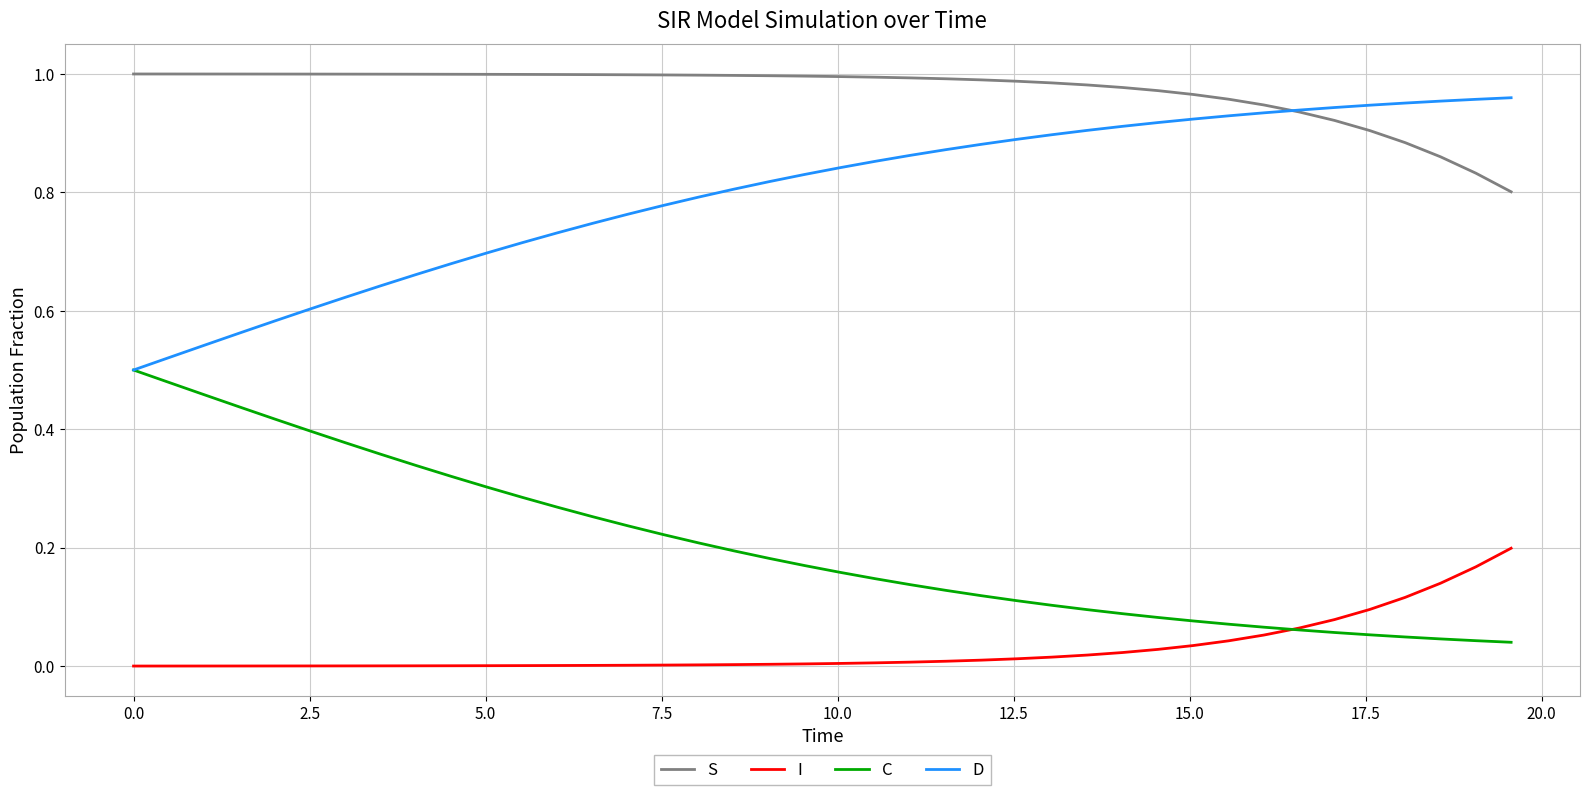

List the series in order of their overall mean, highest first.

S, D, C, I